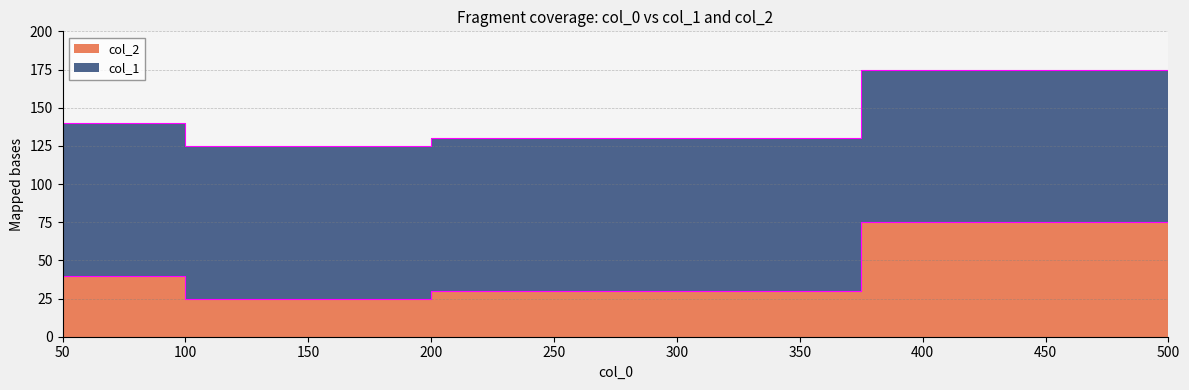

The chart shows a value of 40 at 50. True or false?

True